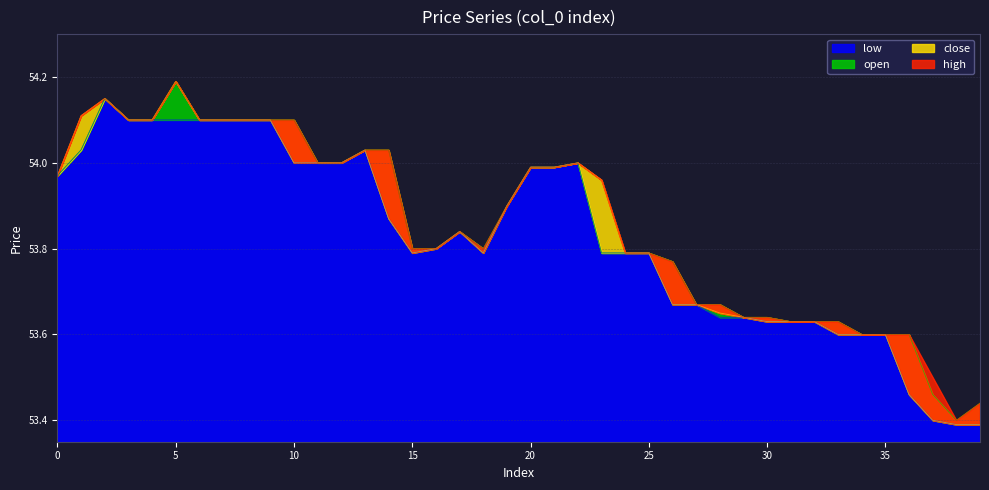

How many categories are shown in the chart?

40